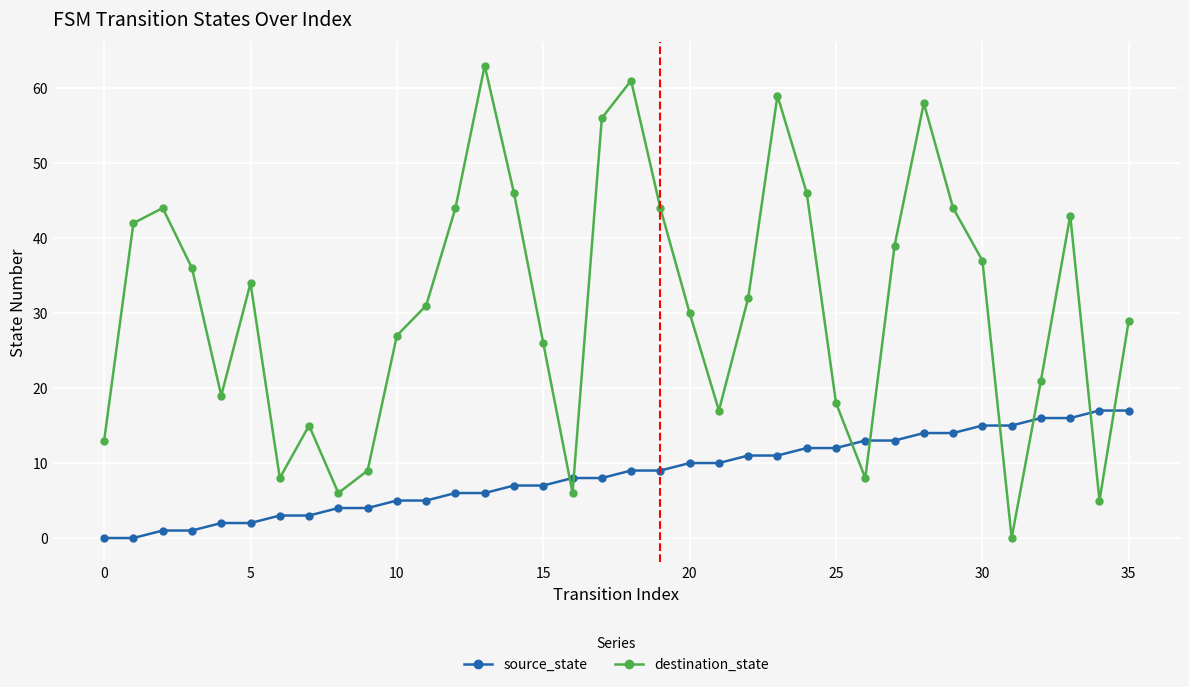

What is the difference between the second highest and minimum values in the source_state series?

17